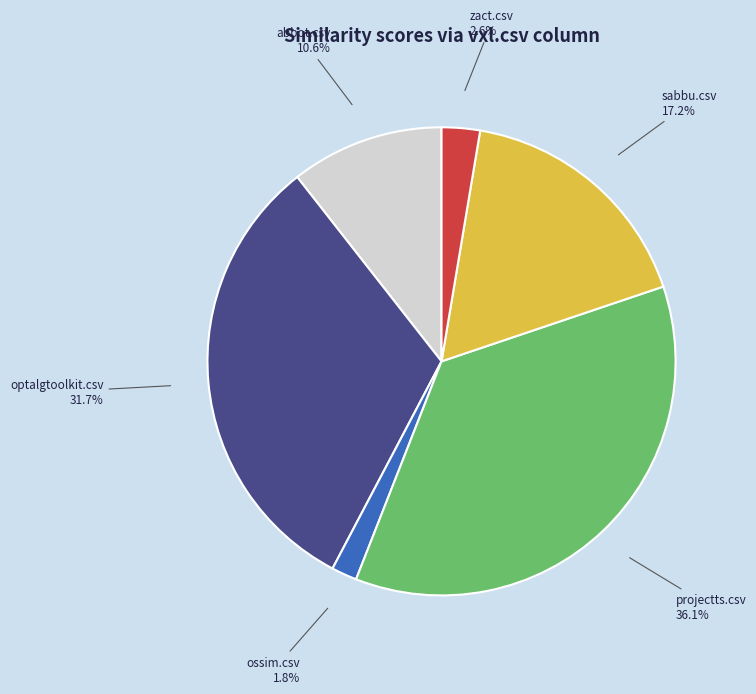

Does any single category account for the majority?

No